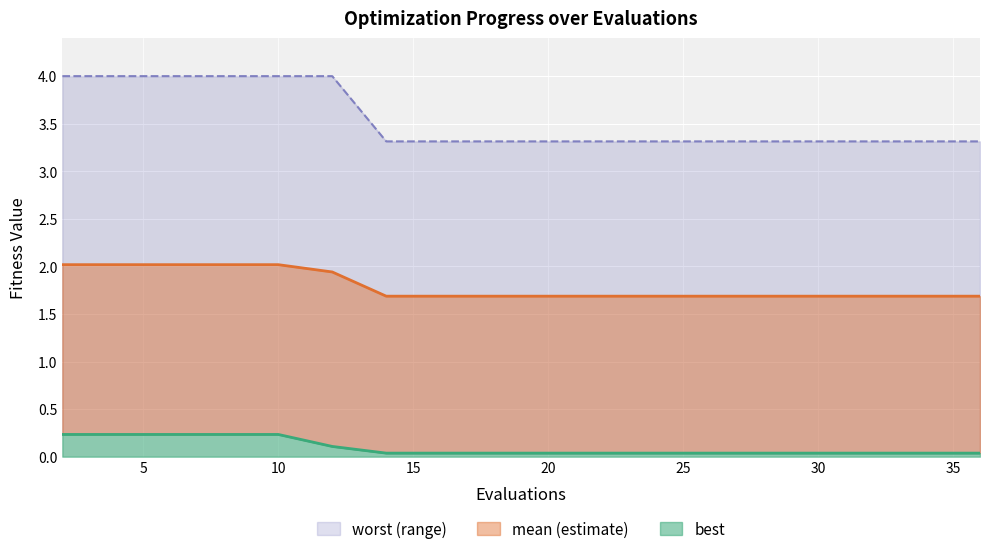

Which series has the largest total across all categories?

worst line